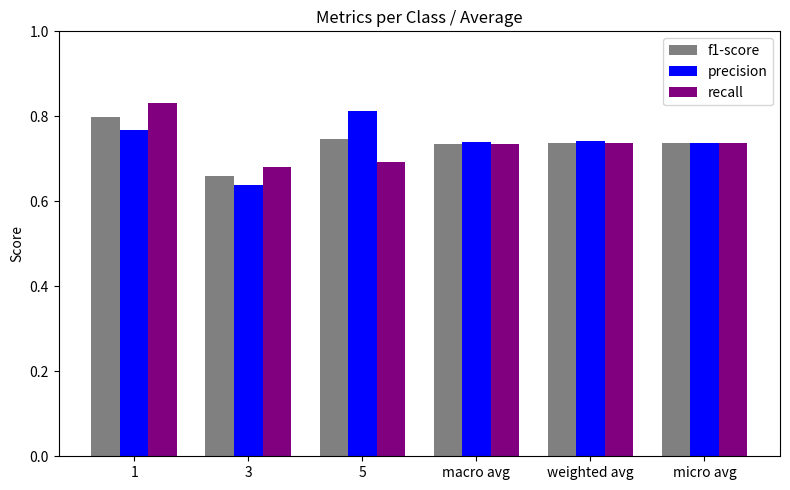

Does the chart contain any negative values?

No